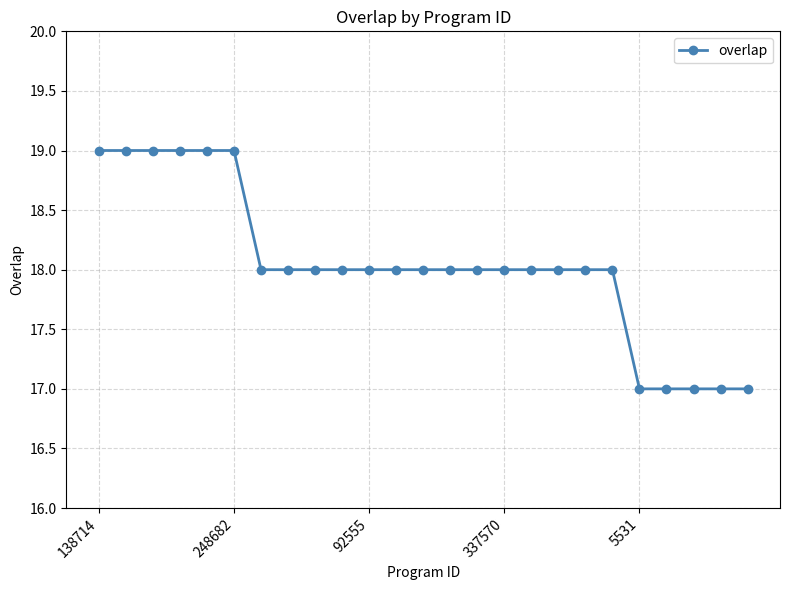

How many distinct data groups are displayed?

1